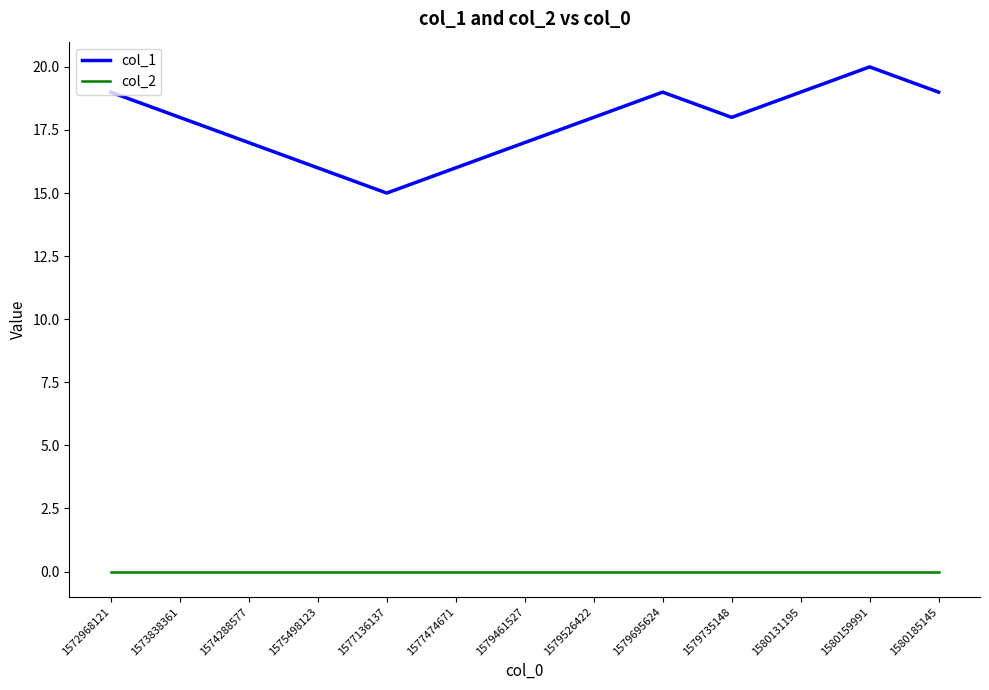

At which category does col_1 reach its first local valley?

1577136137